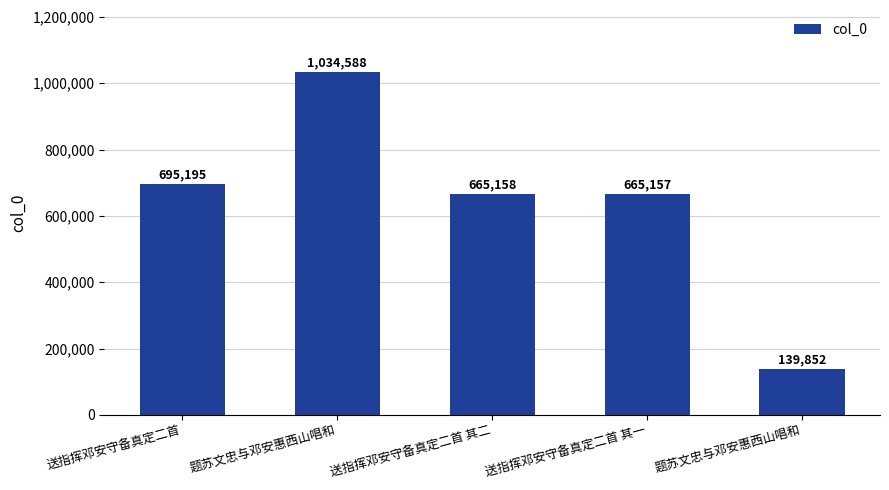

List the labels in order of value, smallest first.

题苏文忠与邓安惠西山唱和, 送指挥邓安守备真定二首 其一, 送指挥邓安守备真定二首 其二, 送指挥邓安守备真定二首, 题苏文忠与邓安惠西山唱和